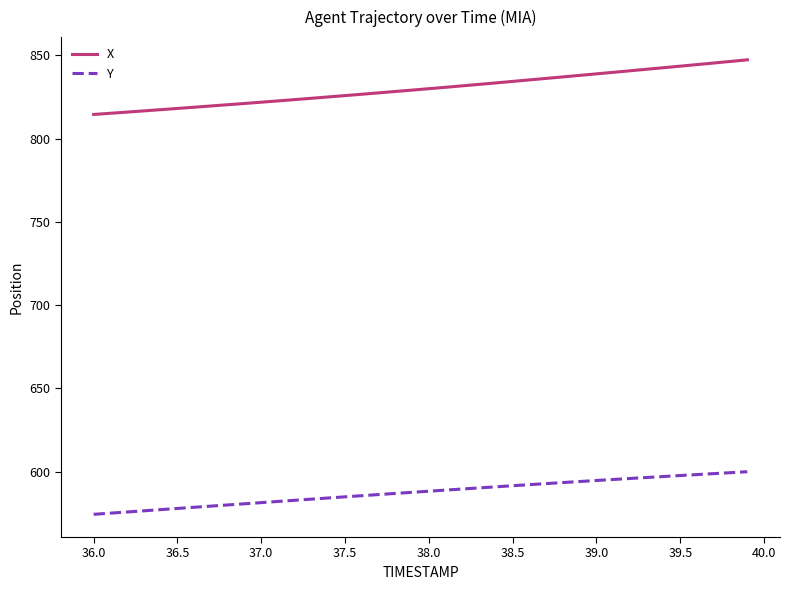

Rank the series by their maximum value, from highest to lowest.

X, Y